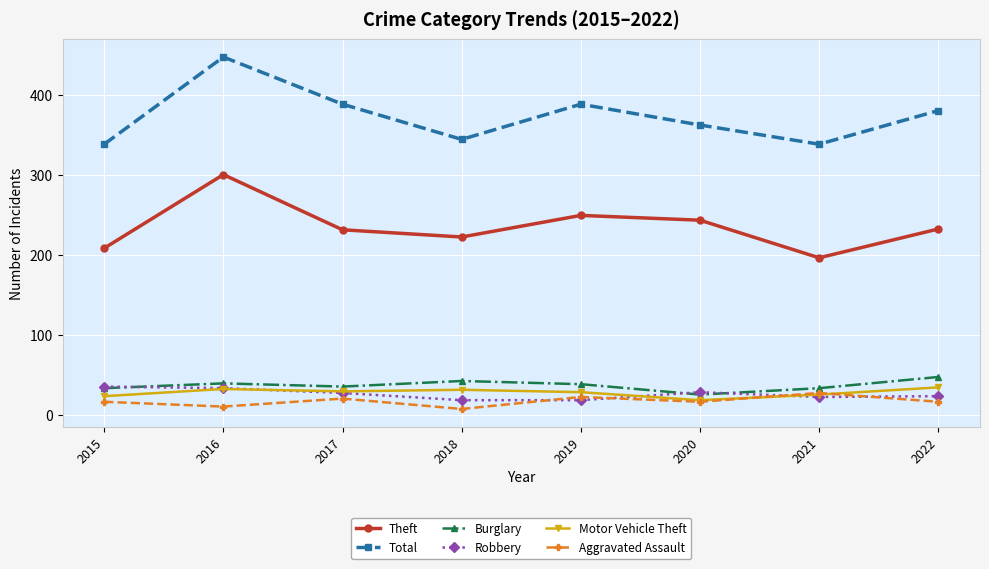

The Total series shows 388 at 2019. True or false?

True